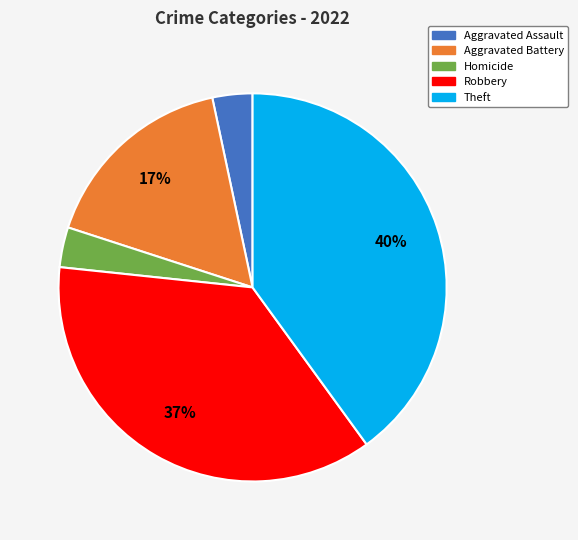

Is there a majority slice in this chart?

No